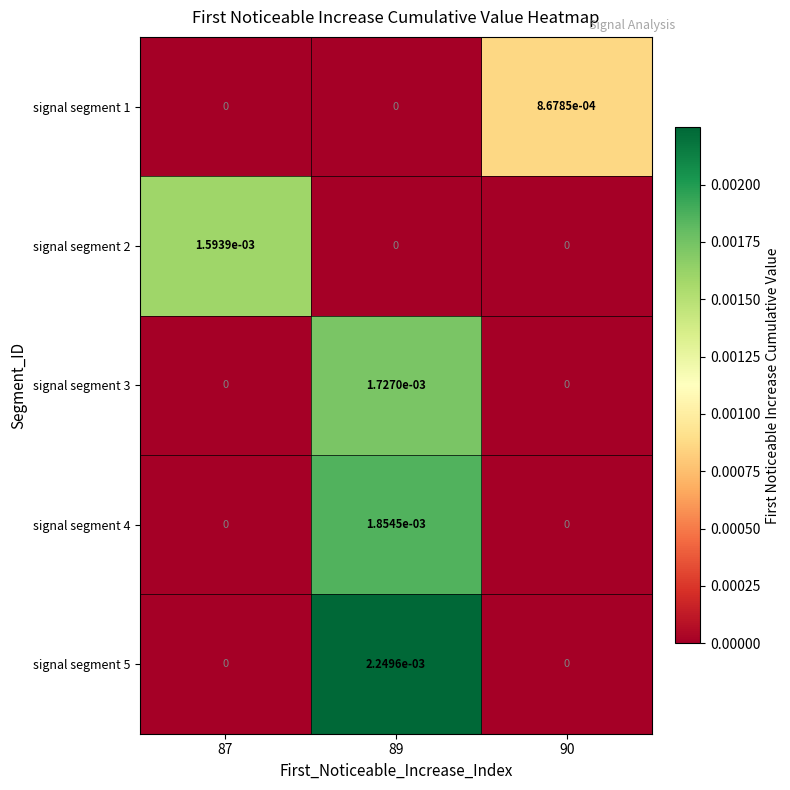

The signal segment 4 series shows 0.0 at 87. True or false?

True